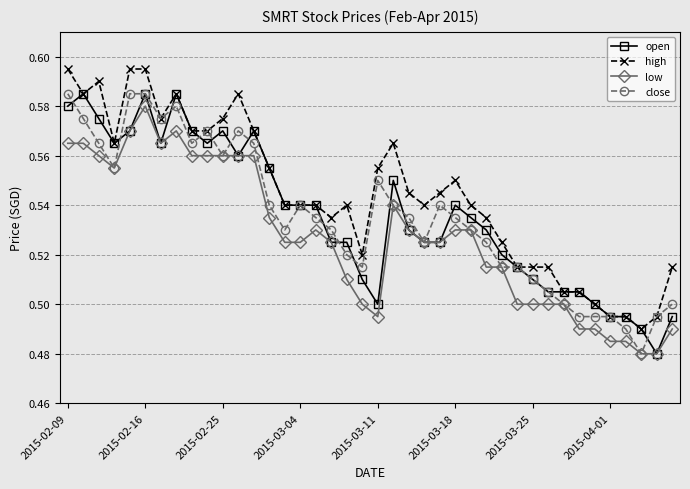

True or false: high and low intersect in this chart.

False